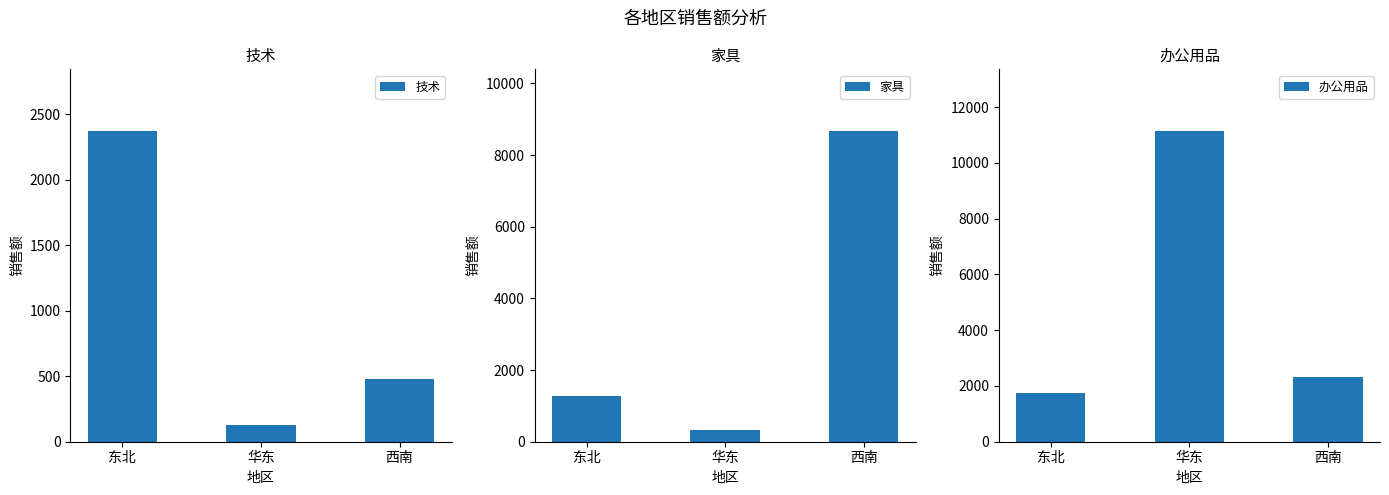

Are the bars horizontal?

No